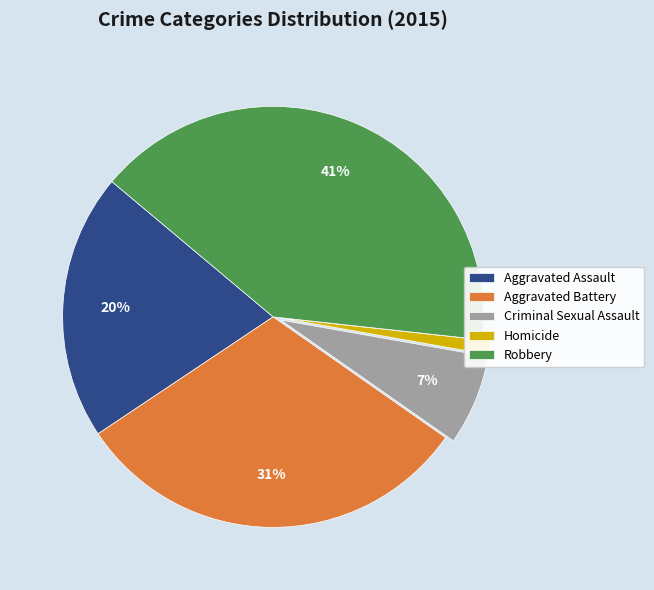

What is the smallest slice in the pie chart?

Homicide